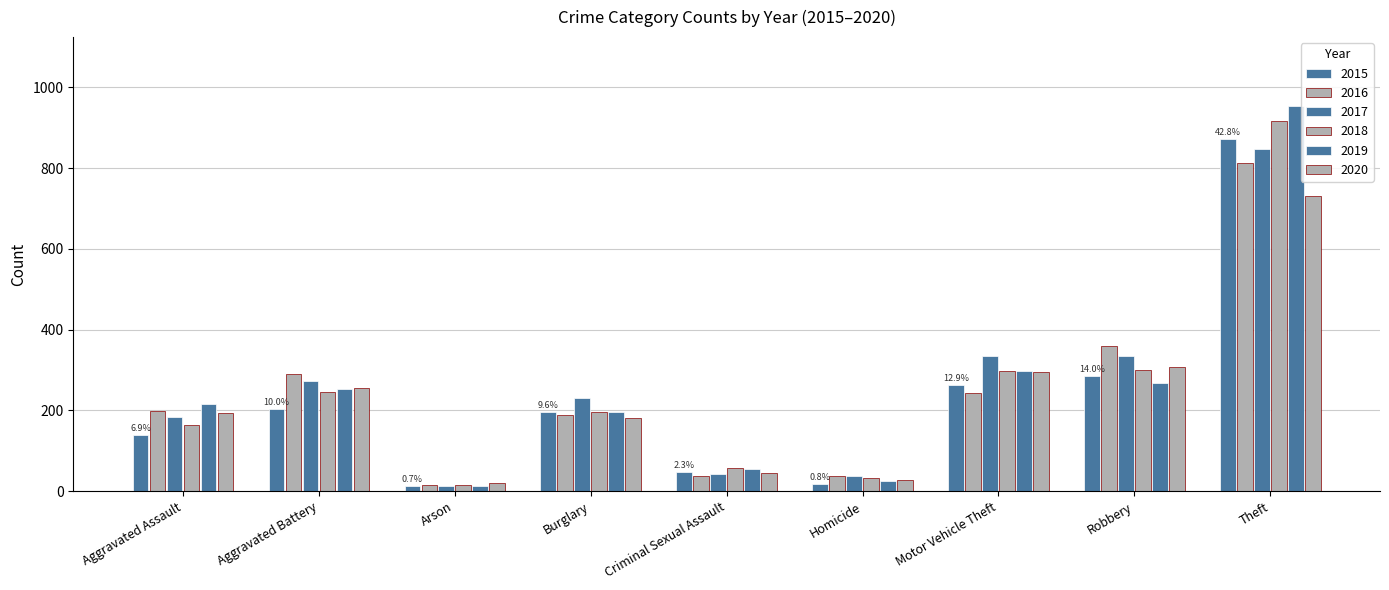

How many series are shown in this chart?

6